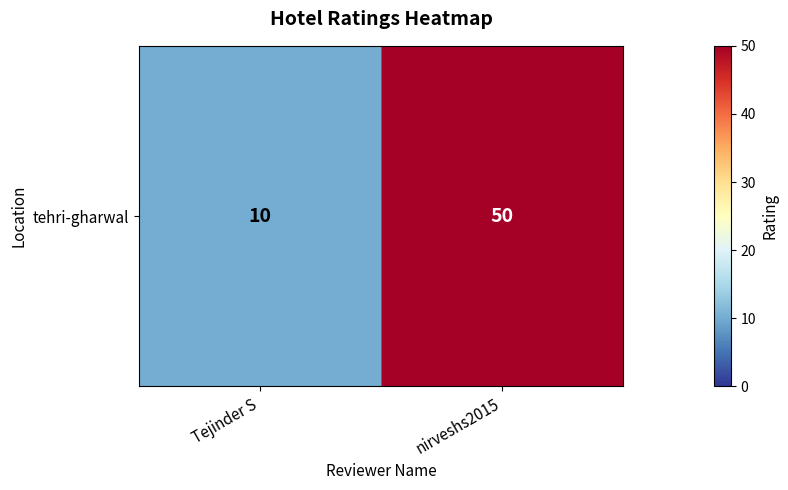

What is the minimum value shown in the chart?

10